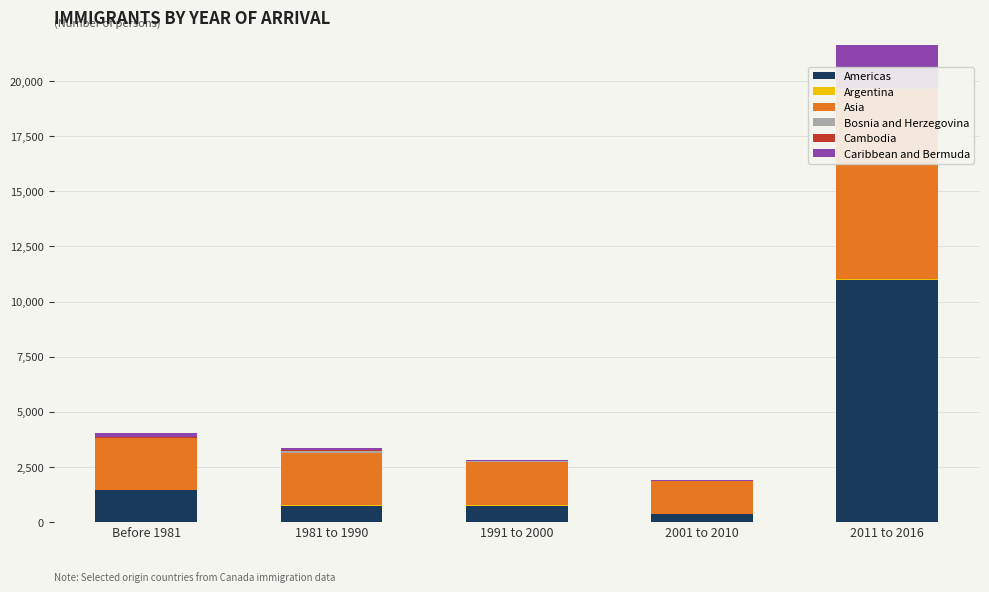

The value of Bosnia and Herzegovina at Before 1981 is 10. True or false?

True